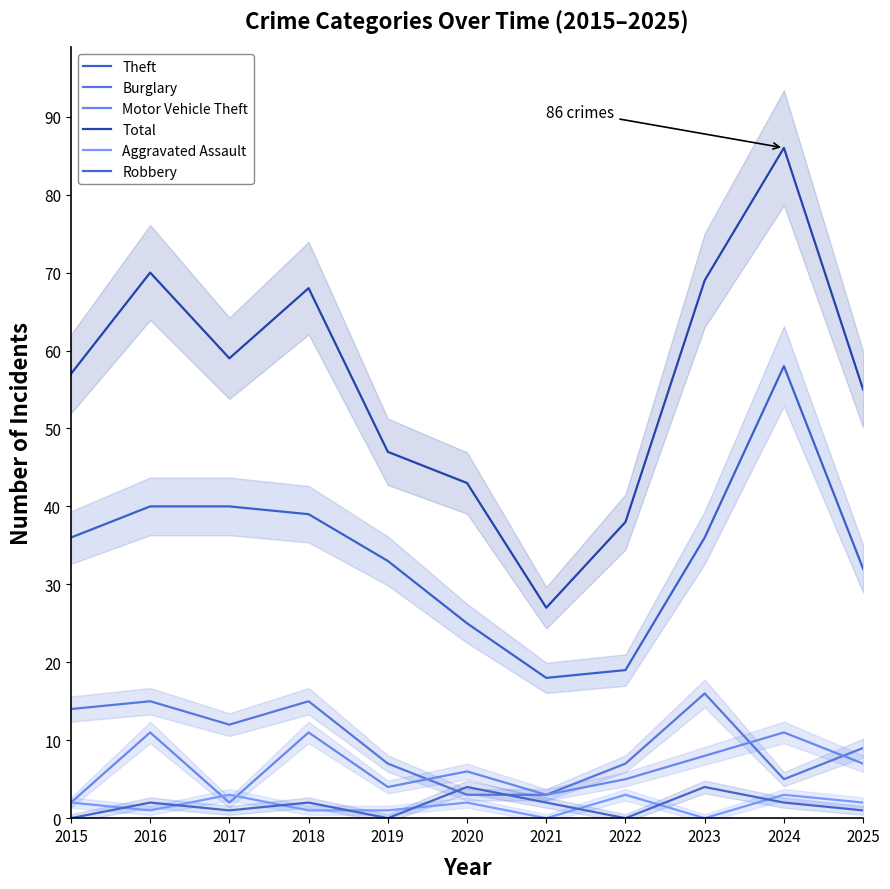

How many Robbery values are between 0 and 2?

9